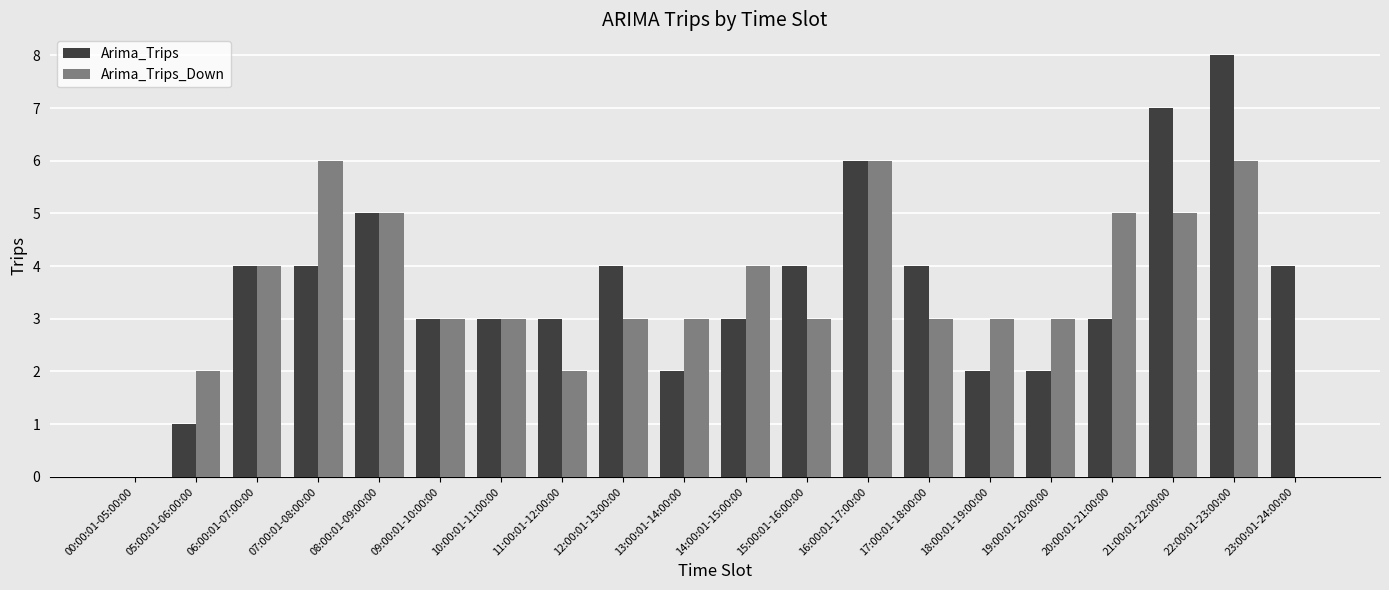

At which label does Arima_Trips_Down first exceed 3?

06:00:01-07:00:00